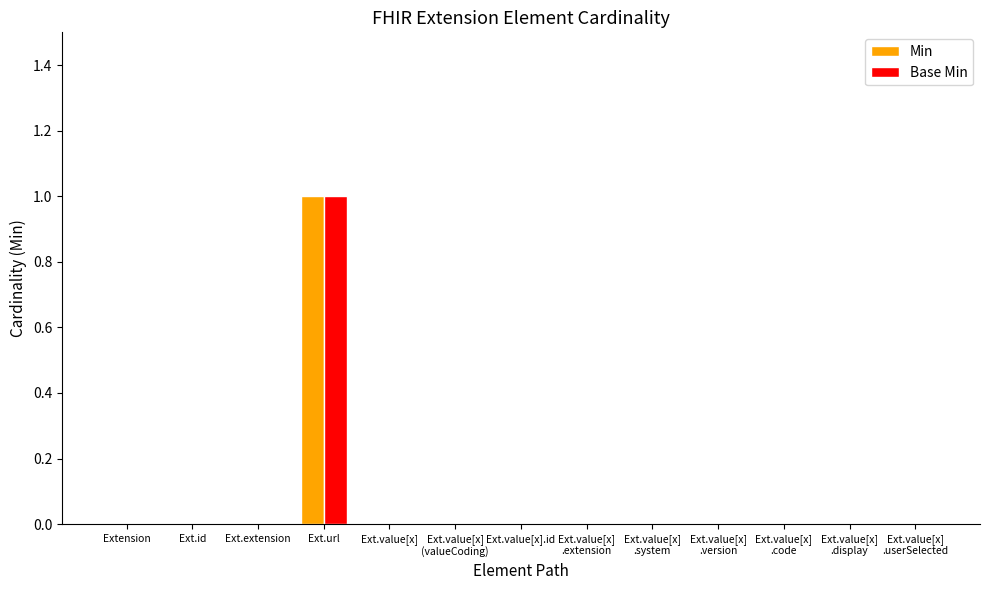

Is it true that Base Min equals 0 at Extension?

True